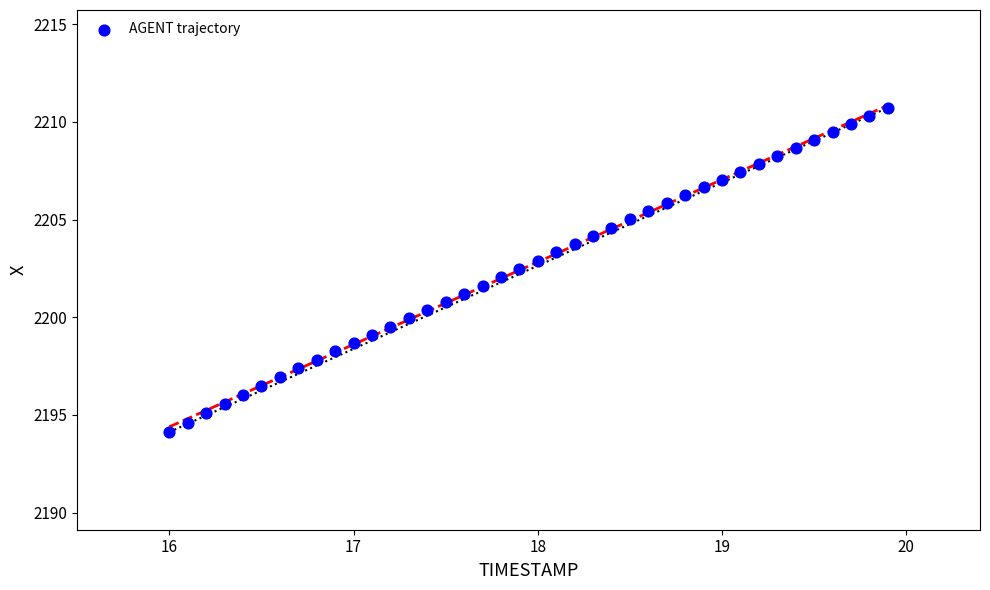

What is the range of X values (max minus min)?

3.9